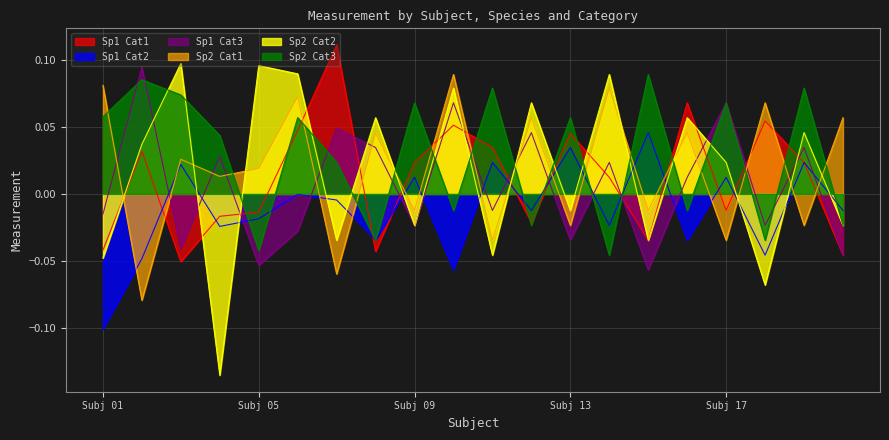

How many distinct data groups are displayed?

6